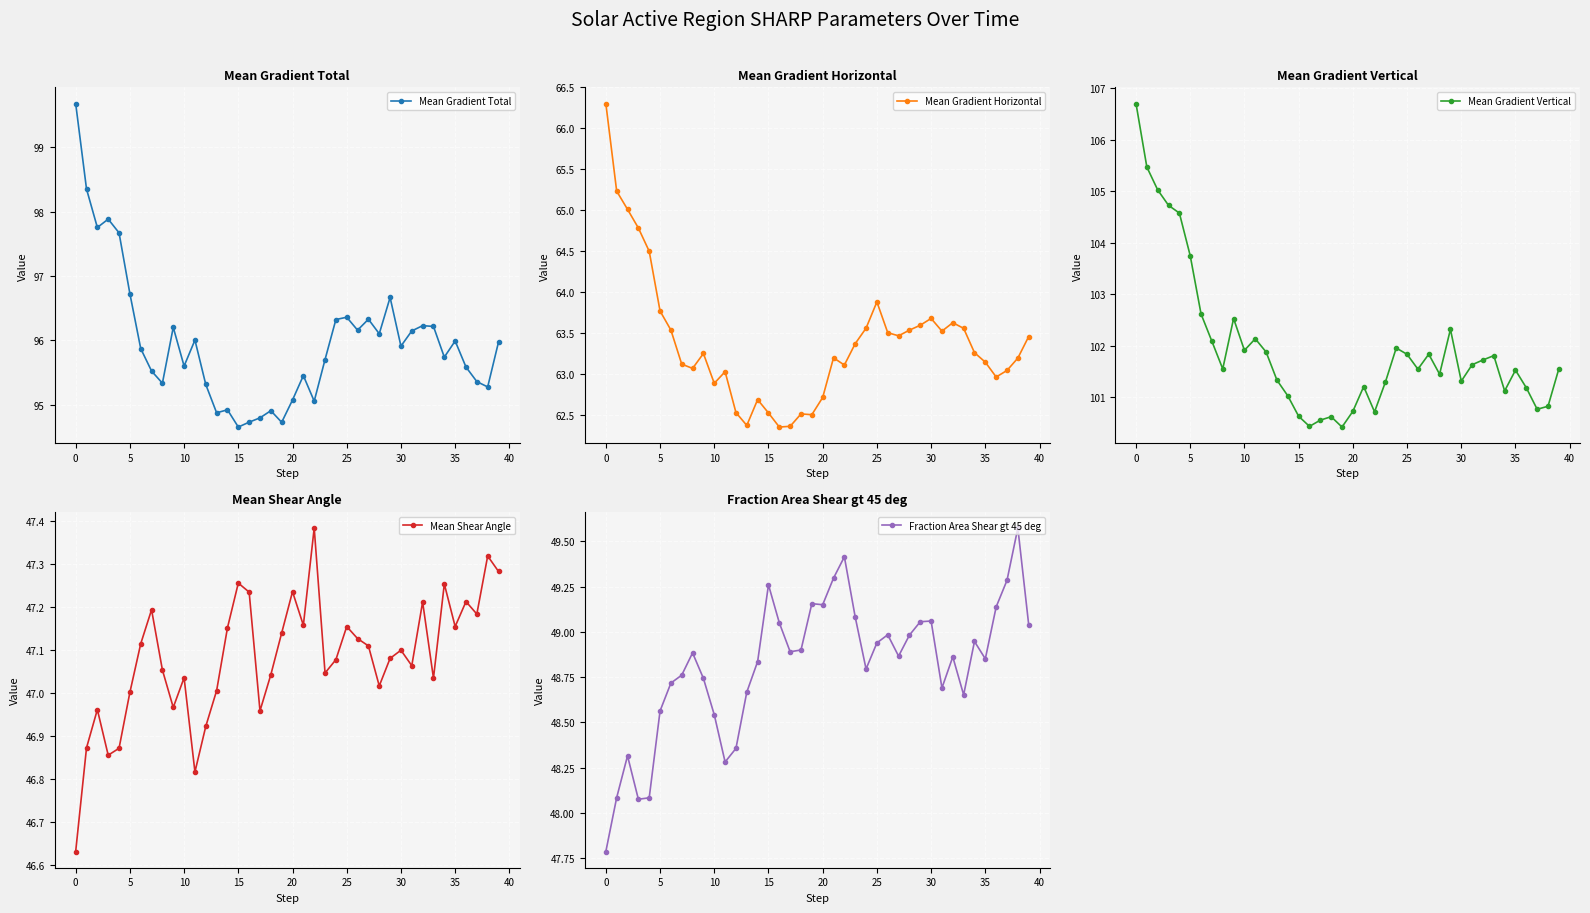

Read the Mean Gradient Horizontal value at 12.

62.5